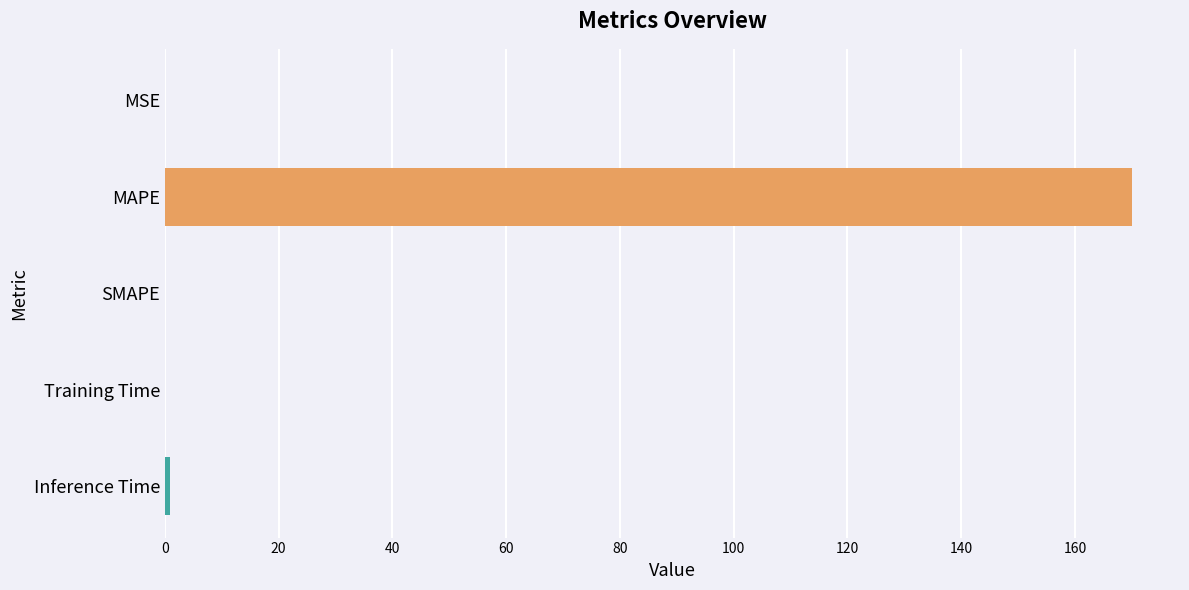

What is the sum of all values?

171.0